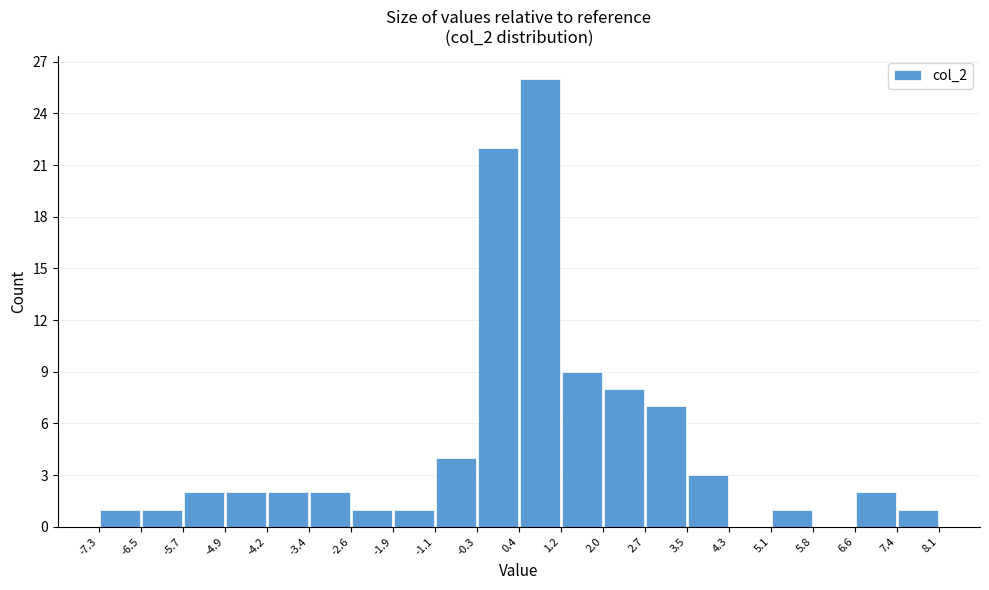

Which range on the x-axis has the tallest bar?

0.4 to 1.2